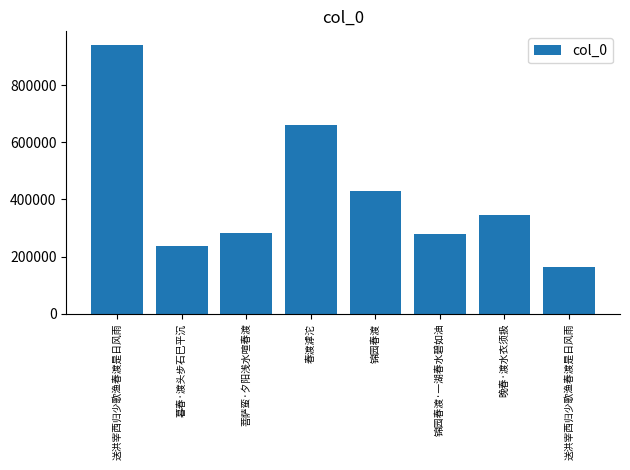

The chart shows a value of 162587 at 送洪宰西归少歌渔春渡是日风雨. True or false?

True